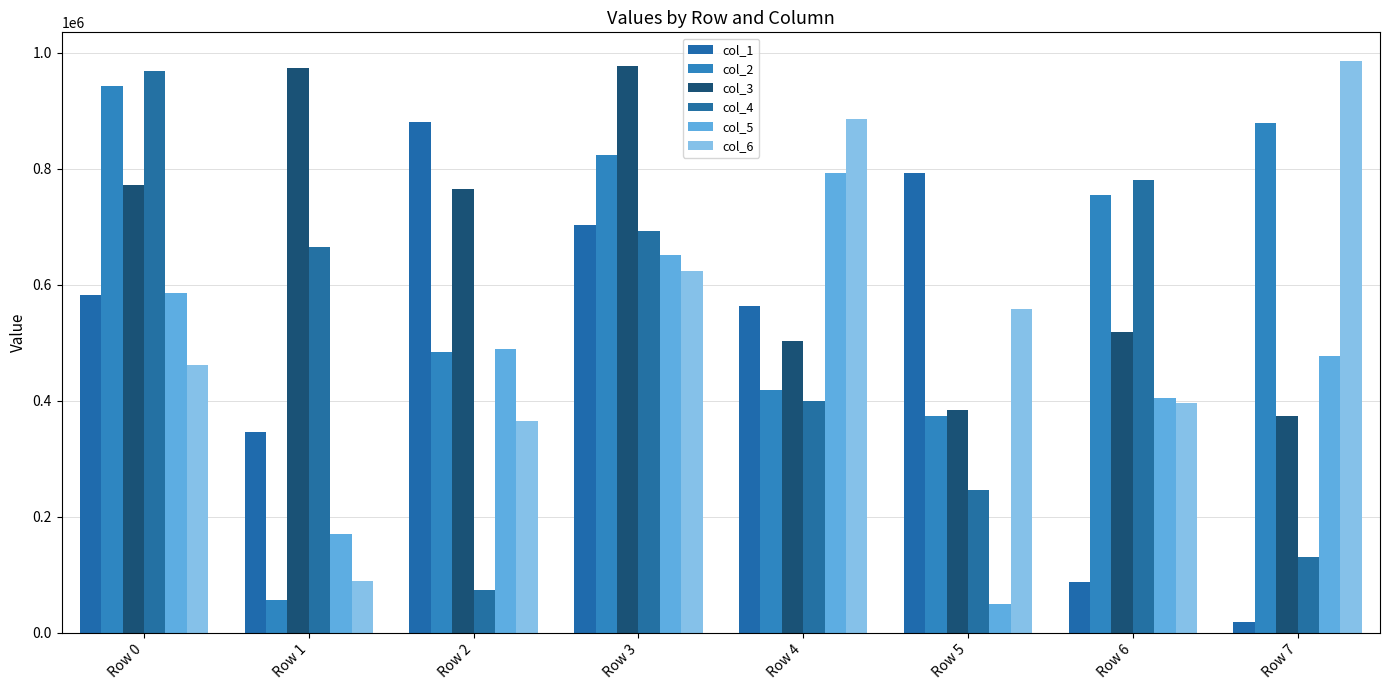

Is it true that col_2 equals 754653 at Row 6?

True